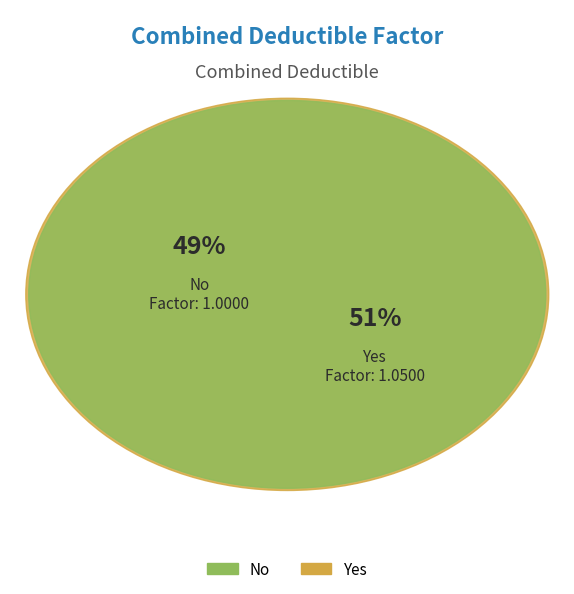

Combined, what portion of the pie is No and Yes?

100.0%